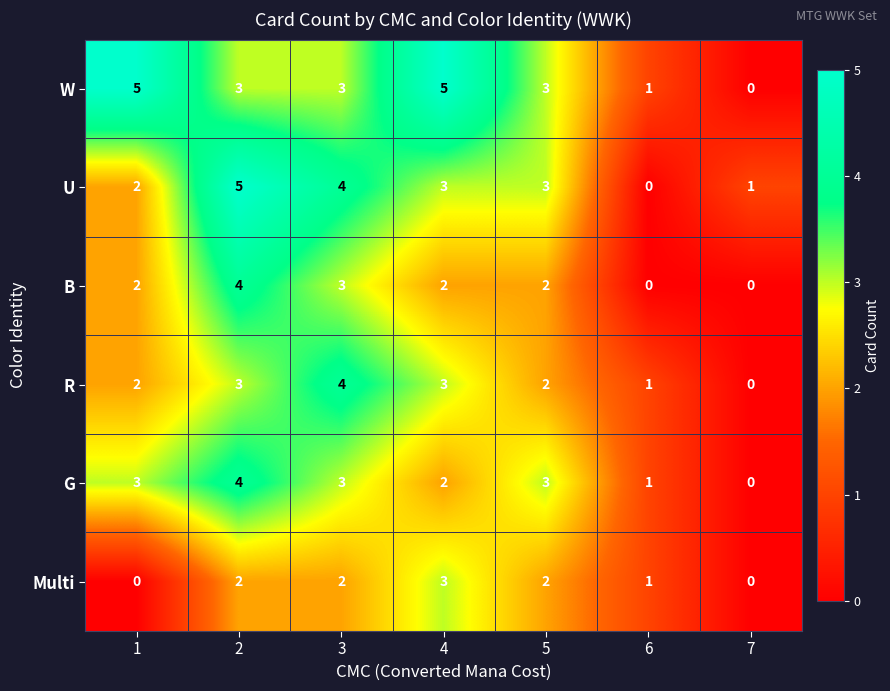

What is the greatest value displayed?

5